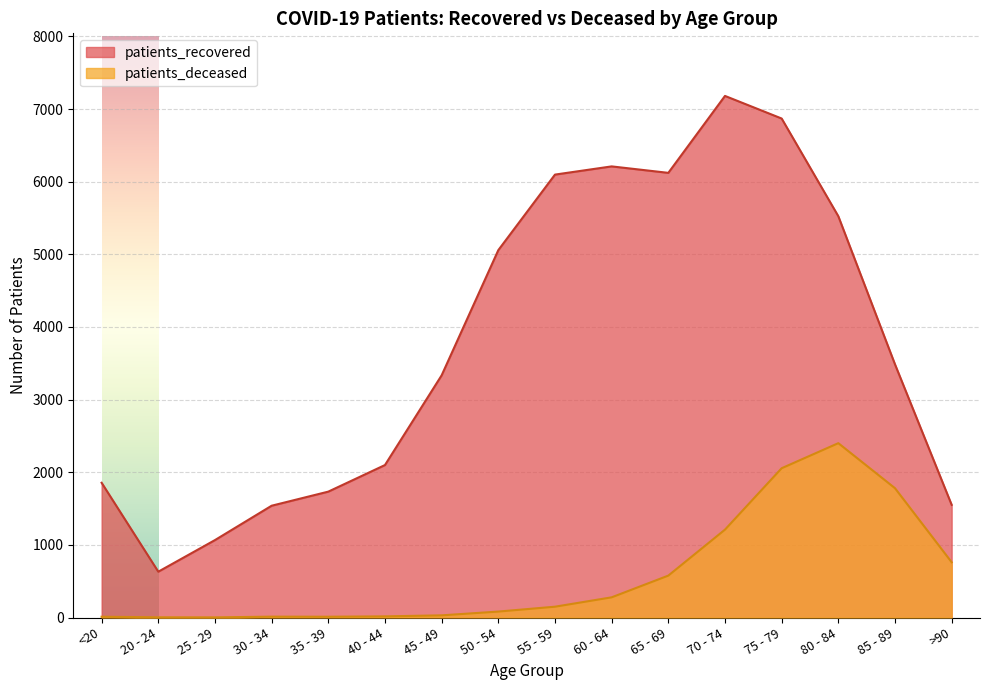

True or false: patients_deceased and patients_recovered cross at least once.

False